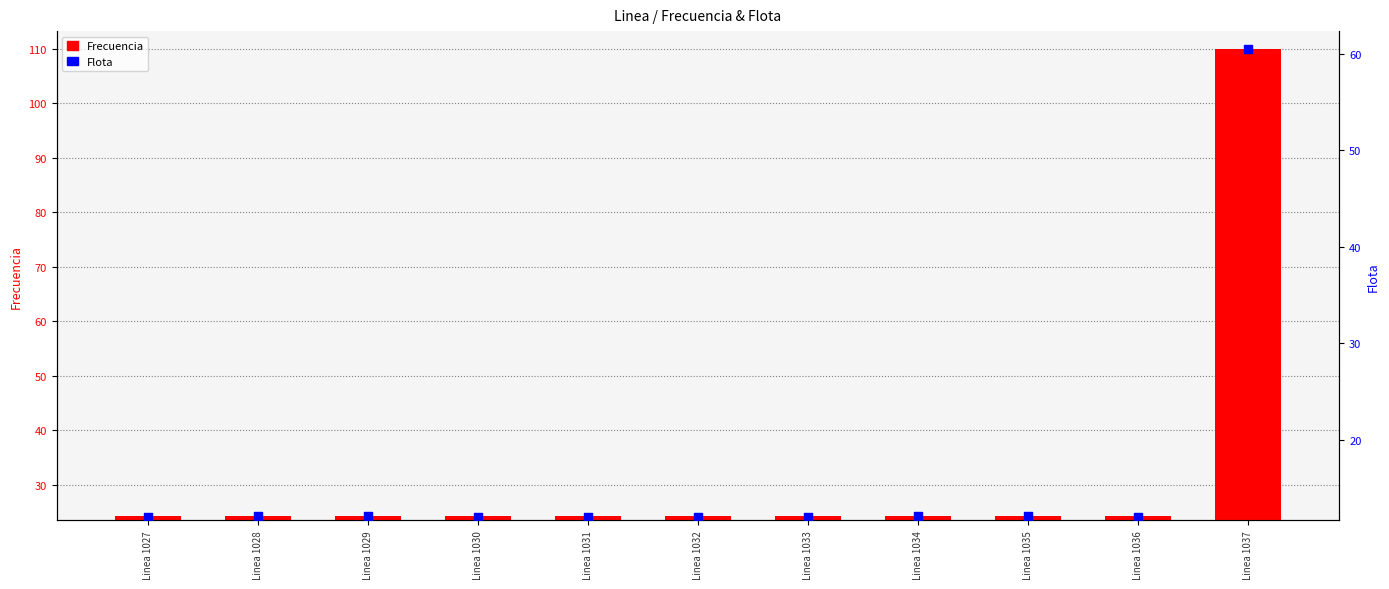

What are all the series names shown in the legend?

Frecuencia, Flota